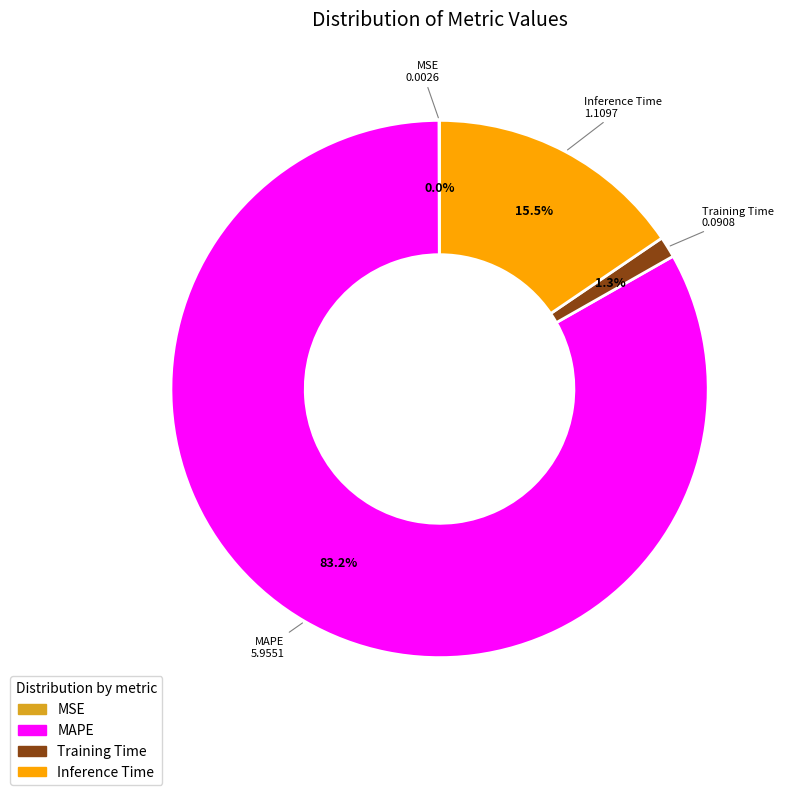

To the nearest percent, what portion does MAPE represent?

83%